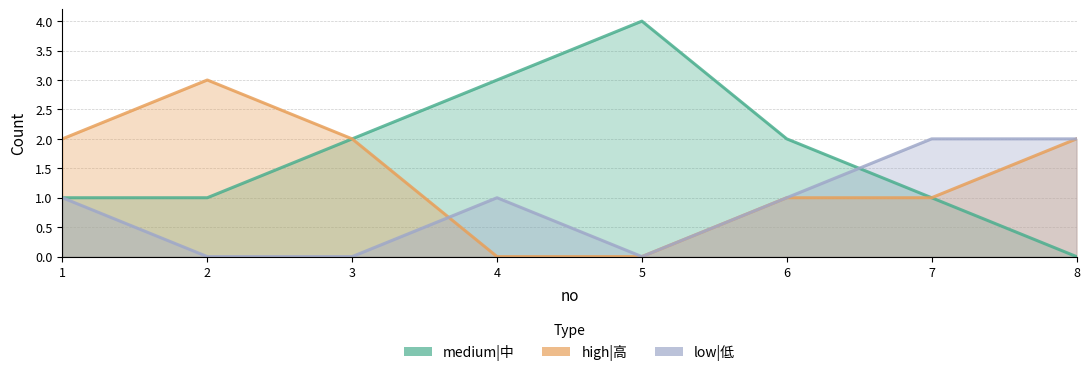

True or false: medium|中 and high|高 cross at least once.

False